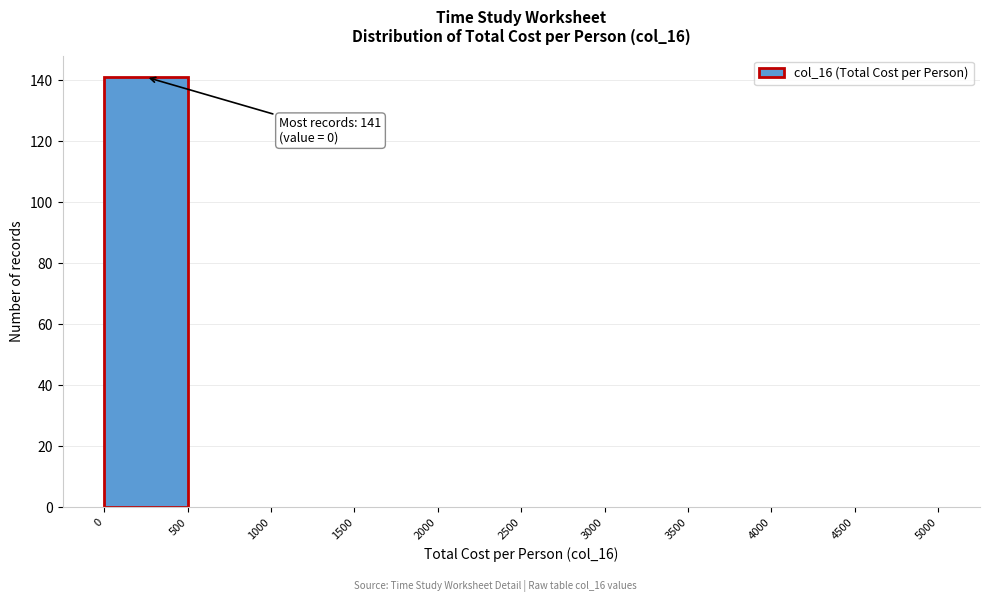

Over which range of the x-axis is the bar tallest?

0 to 500